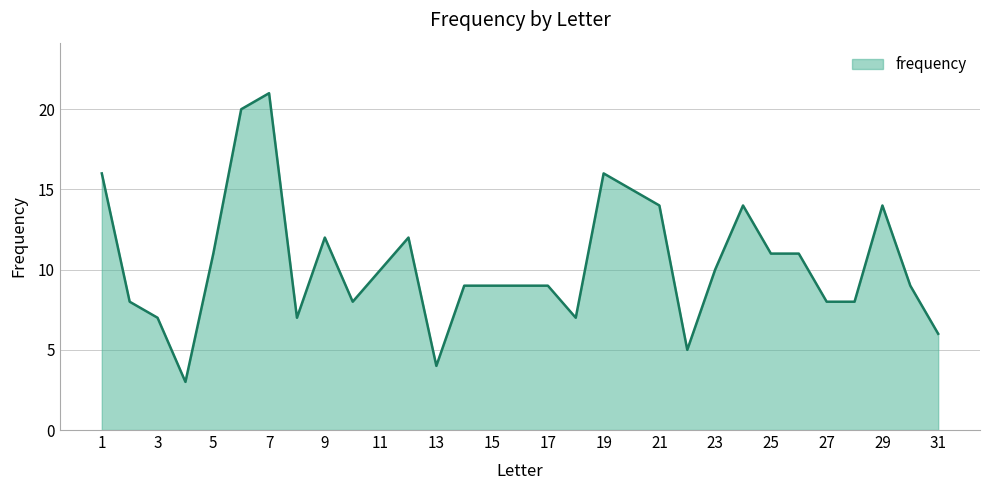

What is the sum of all values?

323